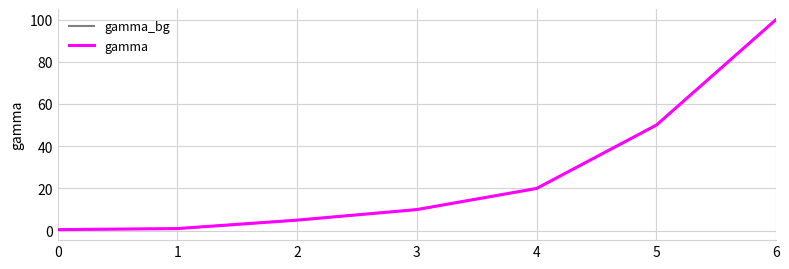

At which label is gamma closest to 50?

5